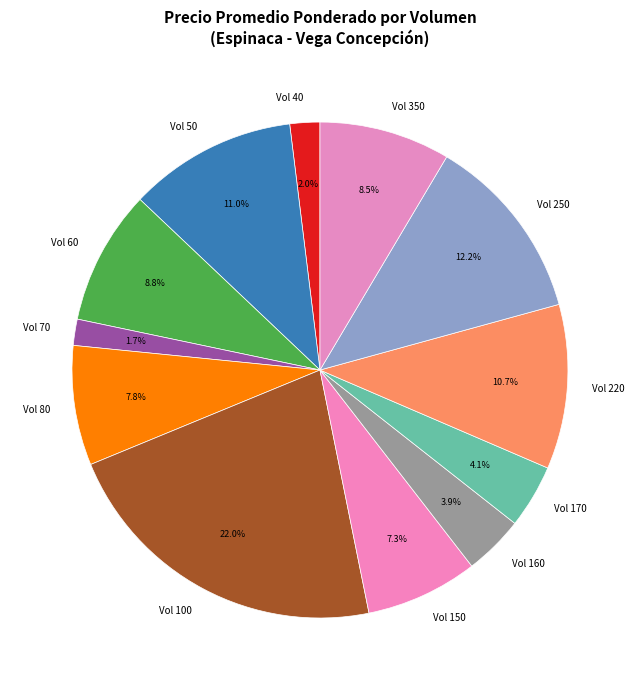

To the nearest percent, what is the average slice percentage?

8%